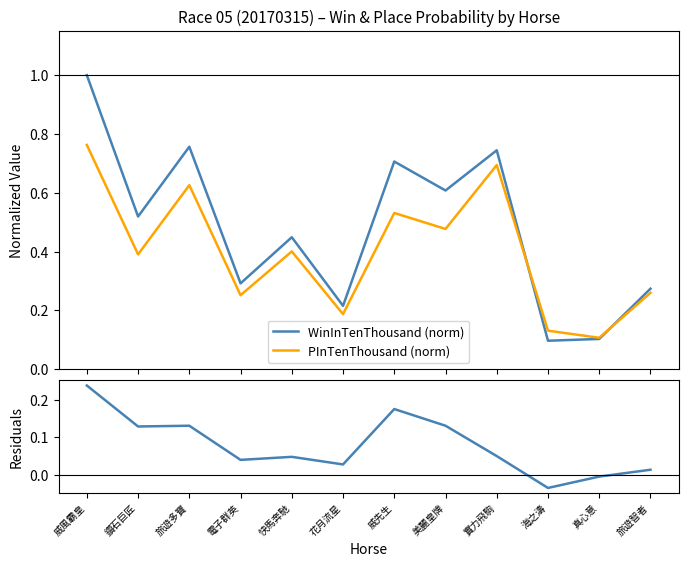

How many interior local peaks does the PInTenThousand (norm) series have?

4